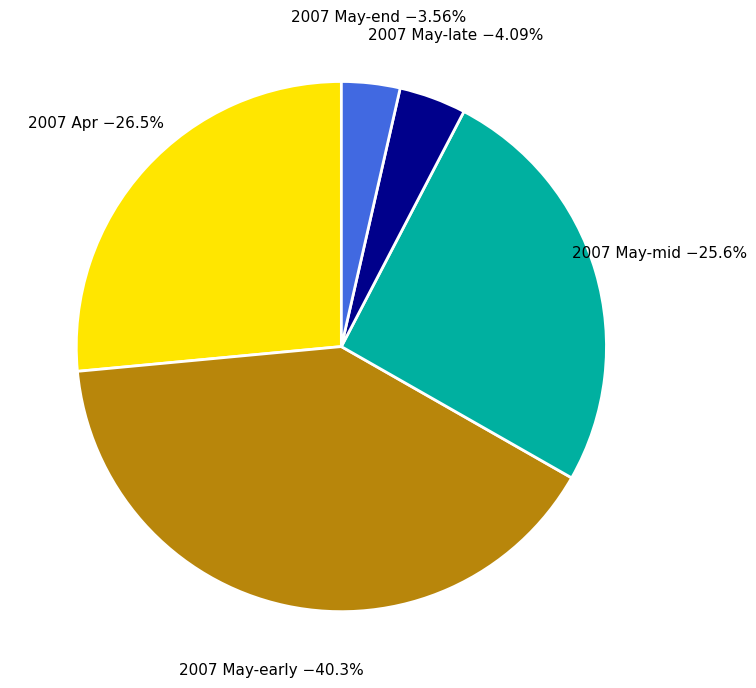

Is there a majority slice in this chart?

No